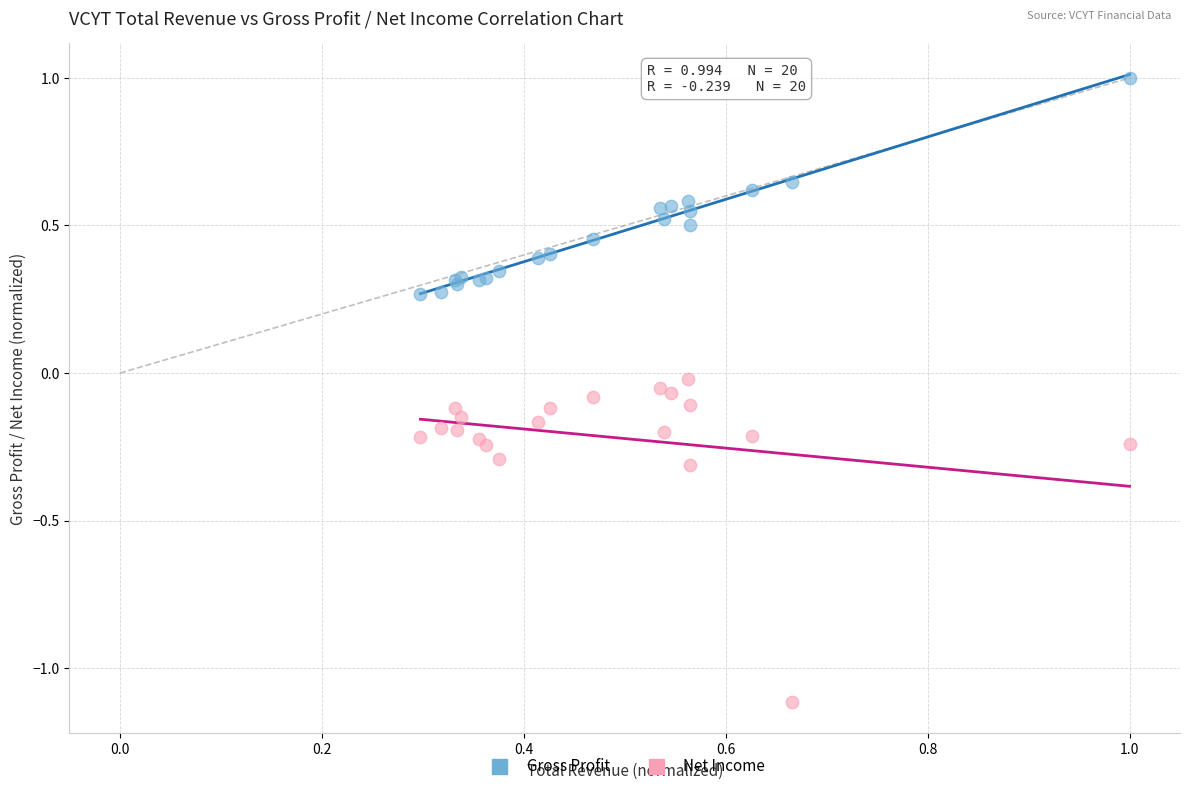

Which series contains the highest Y value?

Gross Profit